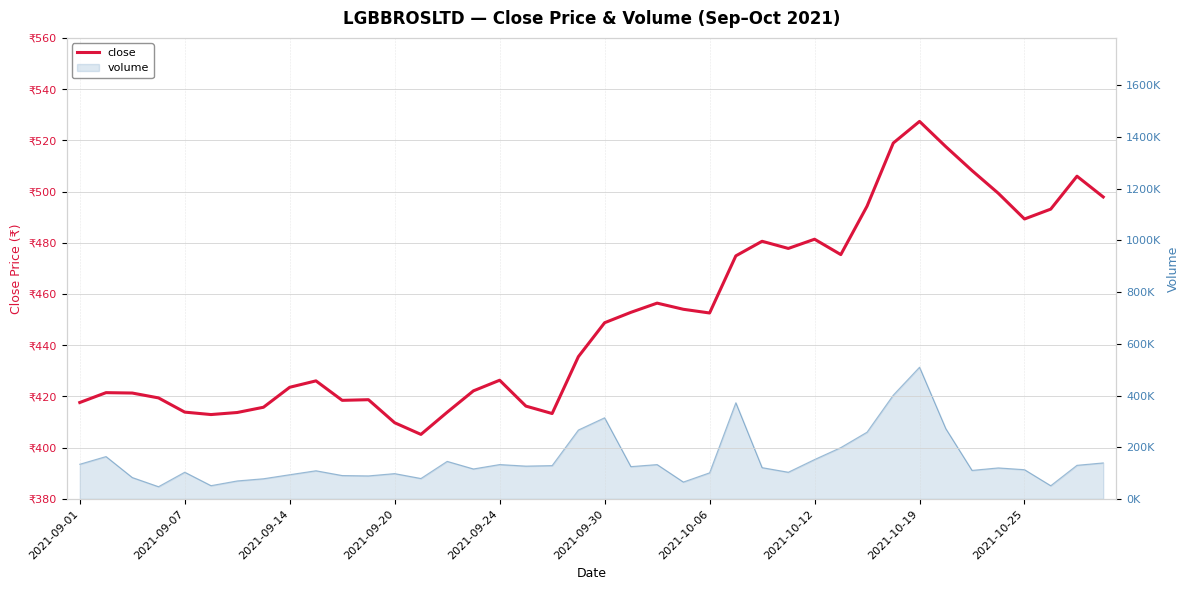

What is the sum of all values?

18072.8